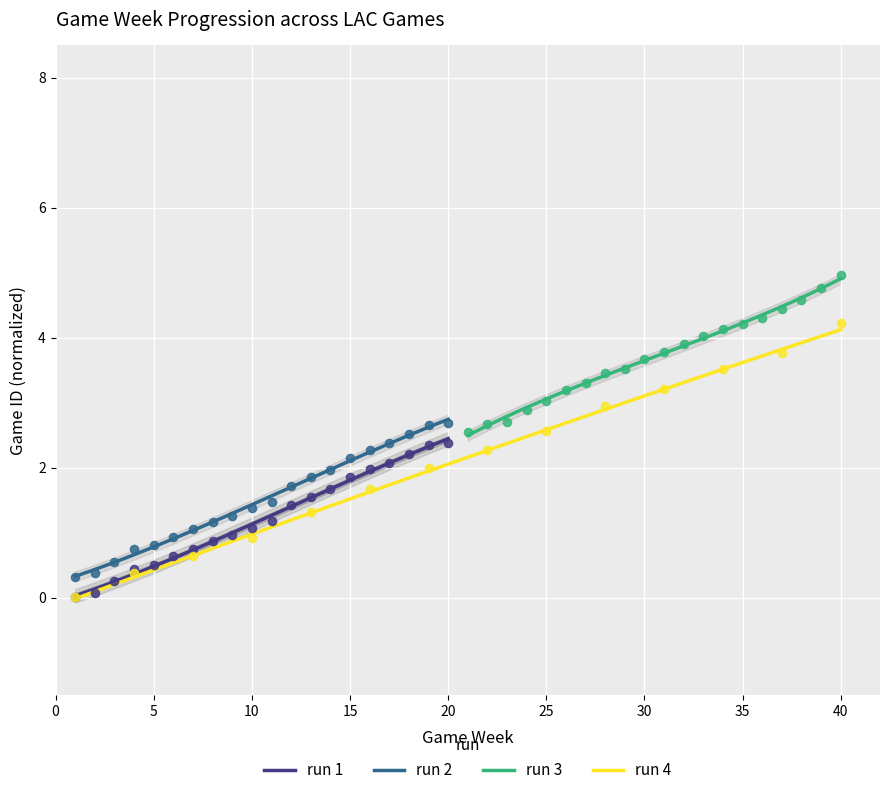

True or false: run 2 and run 1 intersect in this chart.

False